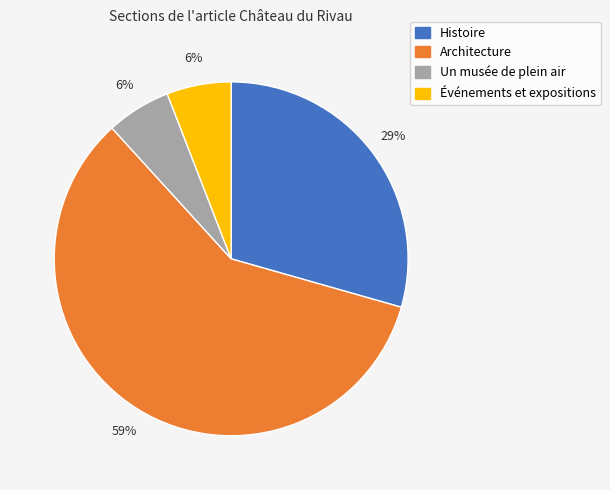

Count the number of slices in the pie.

4